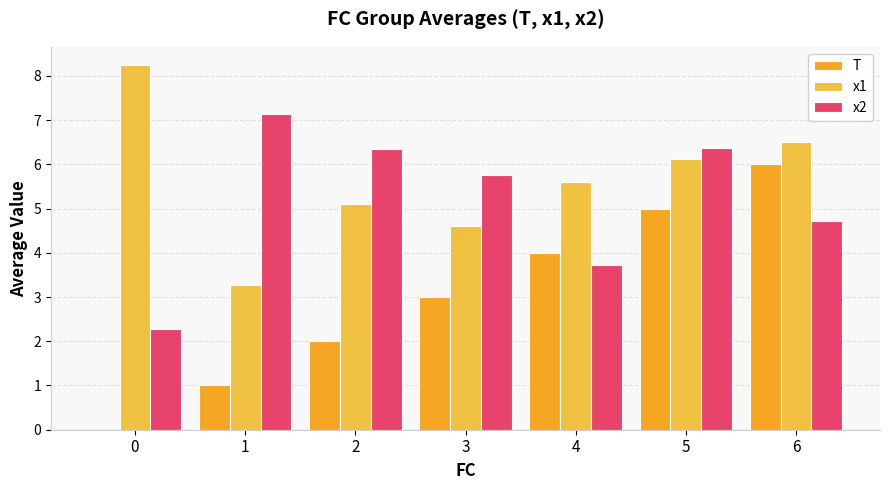

Are the bars grouped side by side (vs. stacked)?

Yes